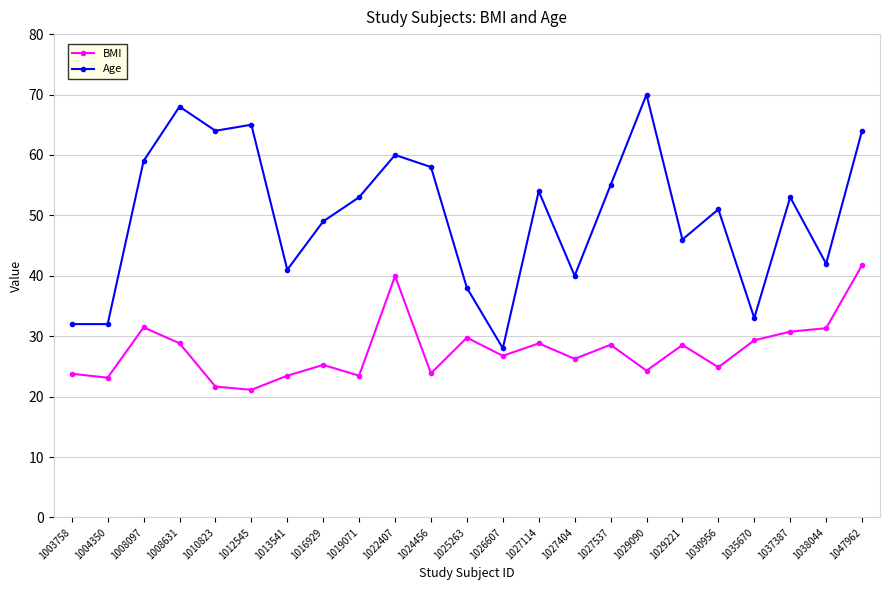

What is the difference between the BMI values at 1016929 and 1022407?

14.7